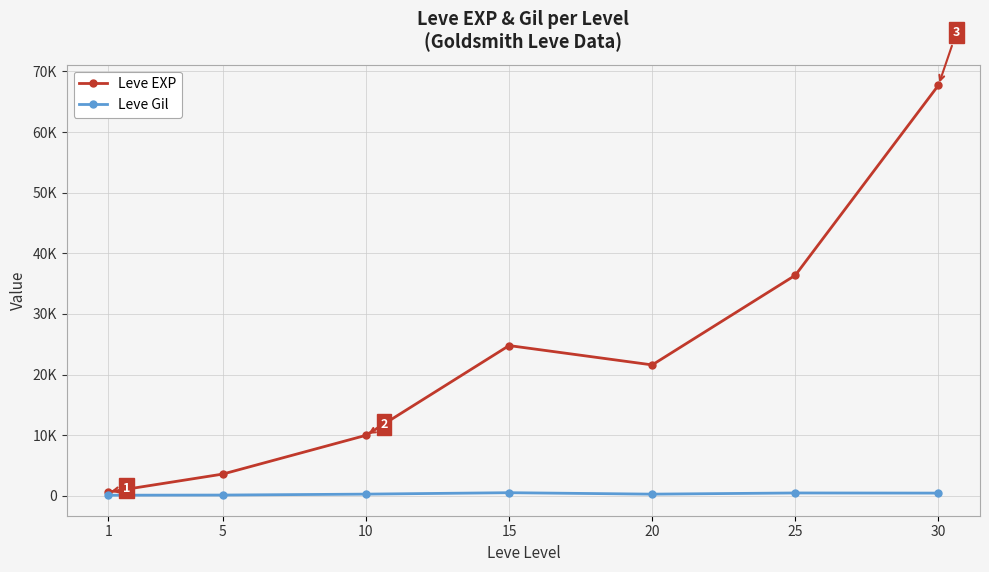

In Leve EXP, how many points are higher than both neighbors (excluding endpoints)?

1